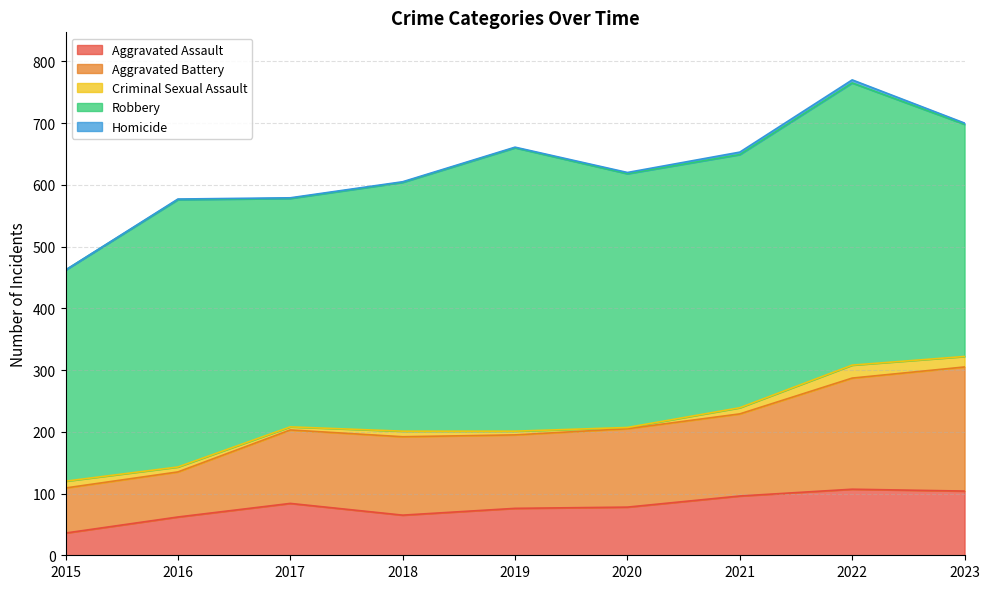

What is the value of the Criminal Sexual Assault point at the 4th from the left?

9